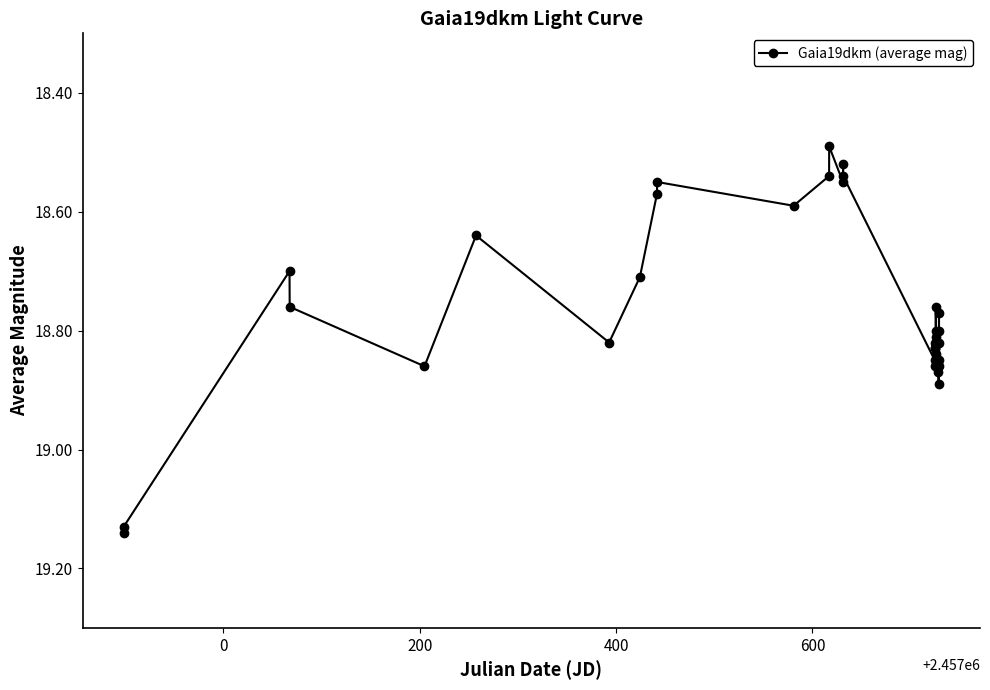

Count the values in the range 18 to 19.

31